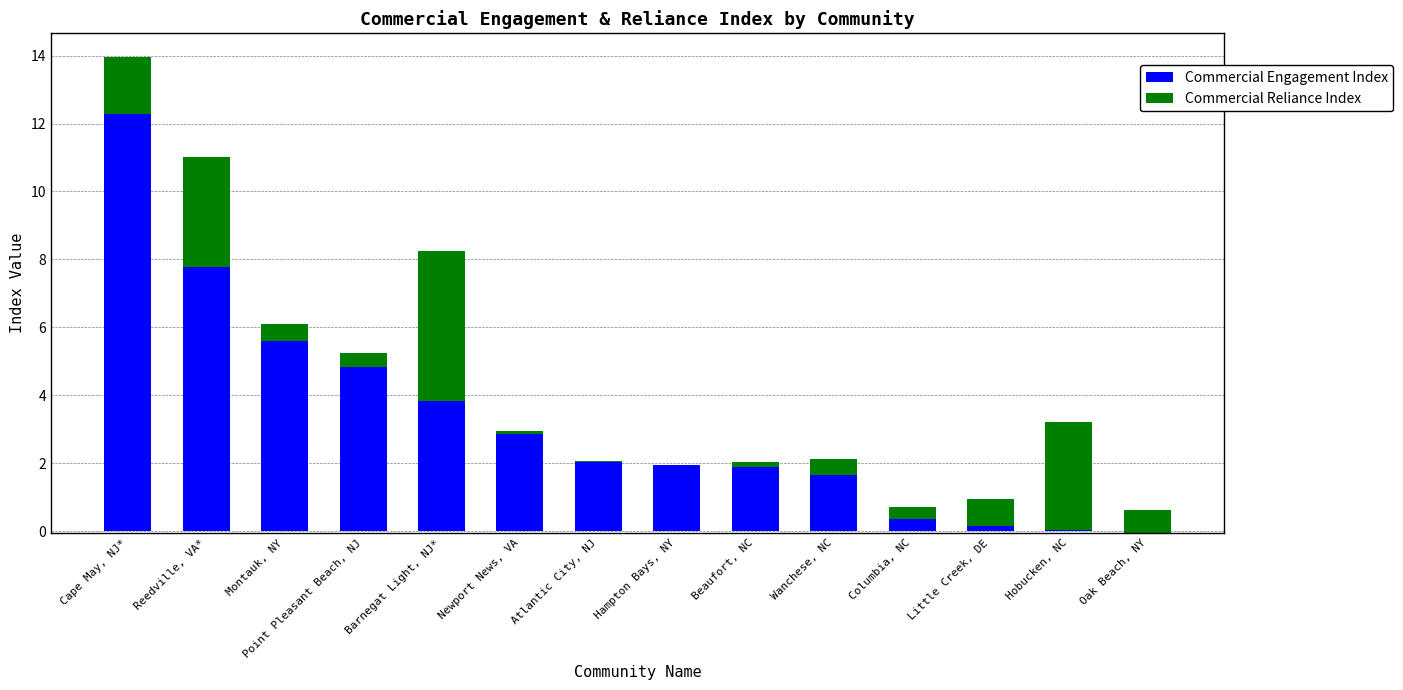

How many data points does each series have?

14